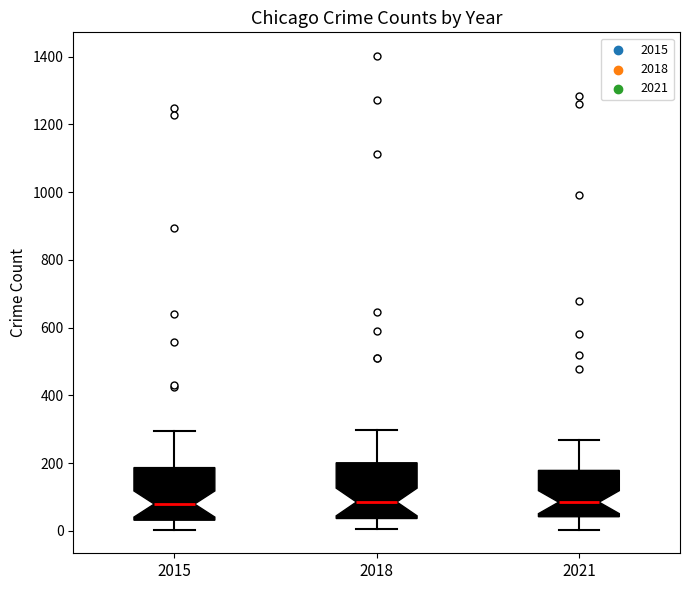

Reading left to right, read every box against the y-axis: the position of its median line, the range the box covers, and the ends of its whiskers. The values are not printed on the chart, so give them approximately, as read against the axis.

2015: median 80, box 40 to 180, whiskers 0 to 300
2018: median 80, box 40 to 200, whiskers 0 to 300
2021: median 80, box 40 to 180, whiskers 0 to 260